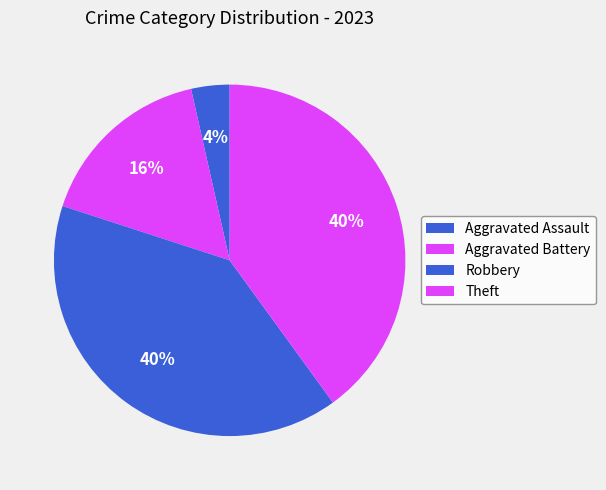

To the nearest percent, what percentage of the pie is Theft?

40%